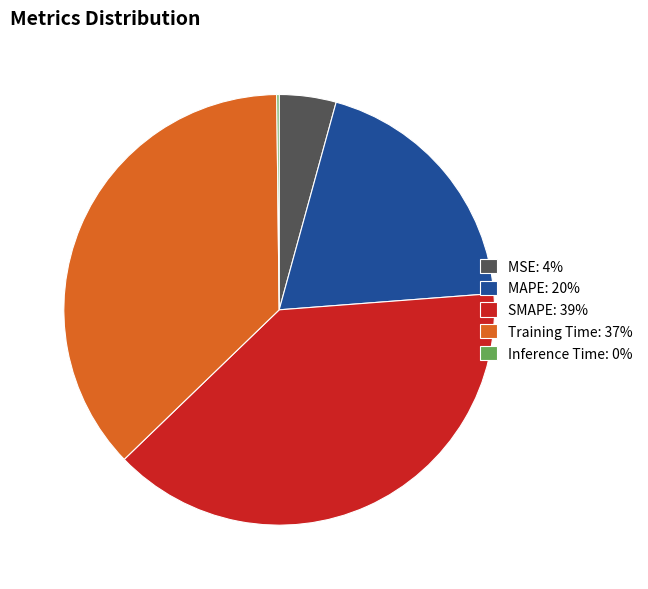

Which has a higher value, SMAPE or MSE?

SMAPE